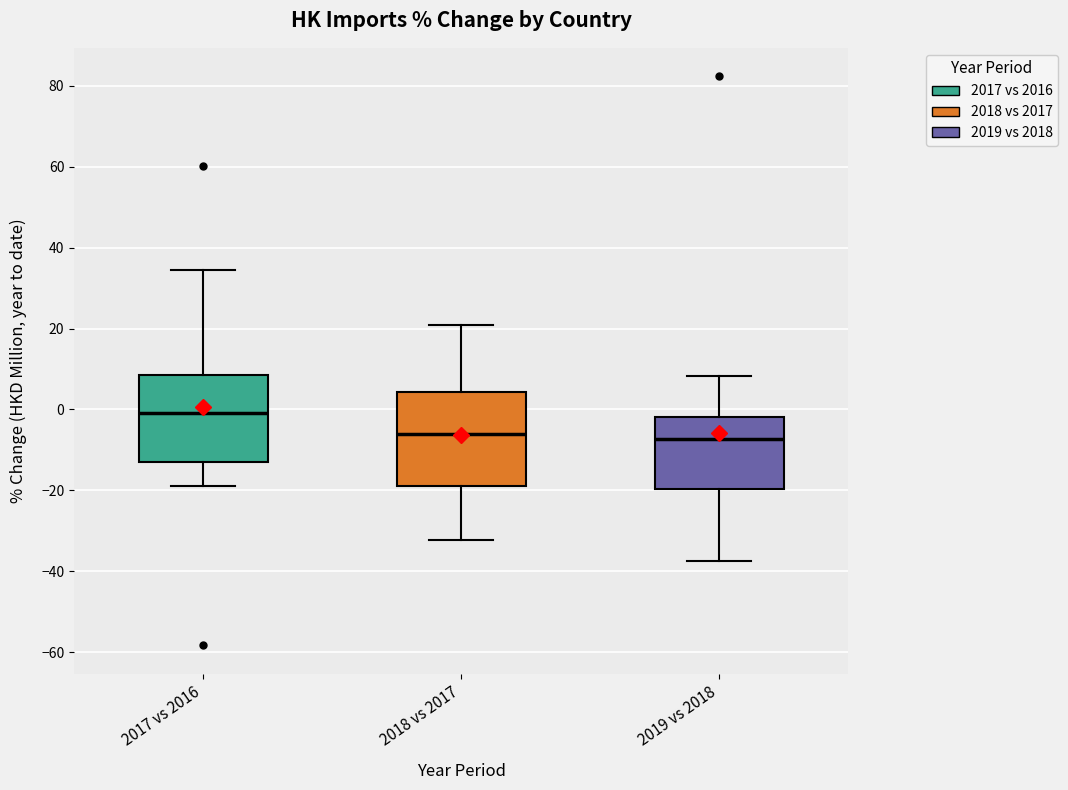

Where is the upper edge of the box for 2017 vs 2016 on the y-axis? The values are not printed on the chart, so give them approximately, as read against the axis.

8